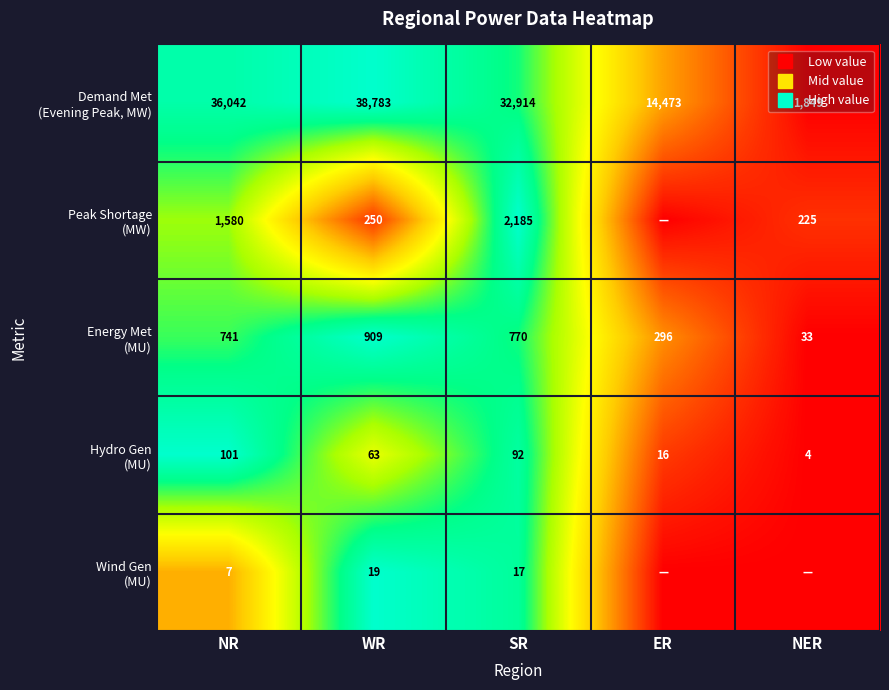

At which category does the chart reach its peak across all series?

WR